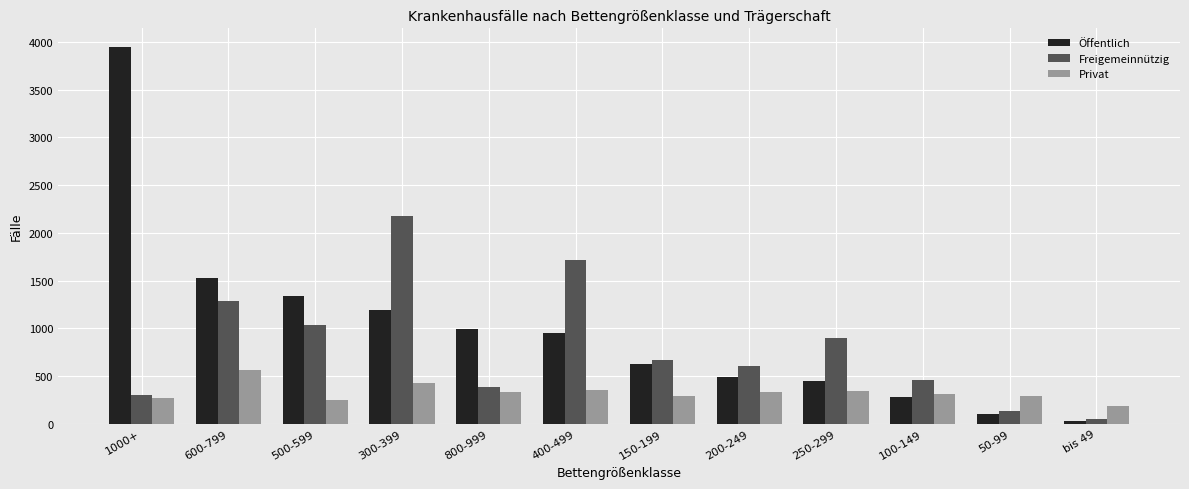

How many bars are there in total?

36